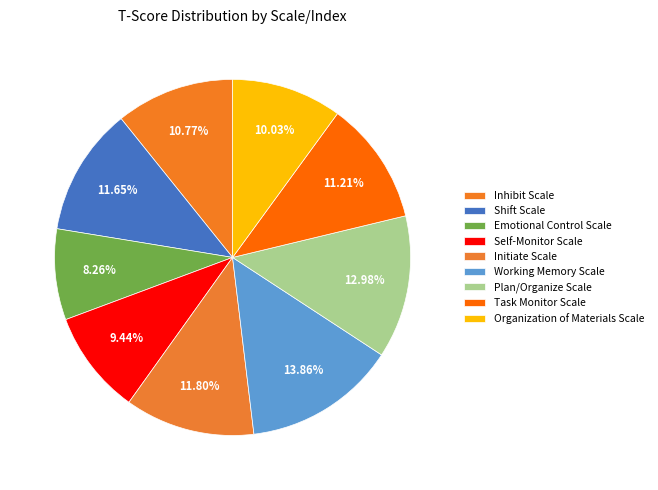

What is the change in value from Emotional Control Scale to Self-Monitor Scale?

+8